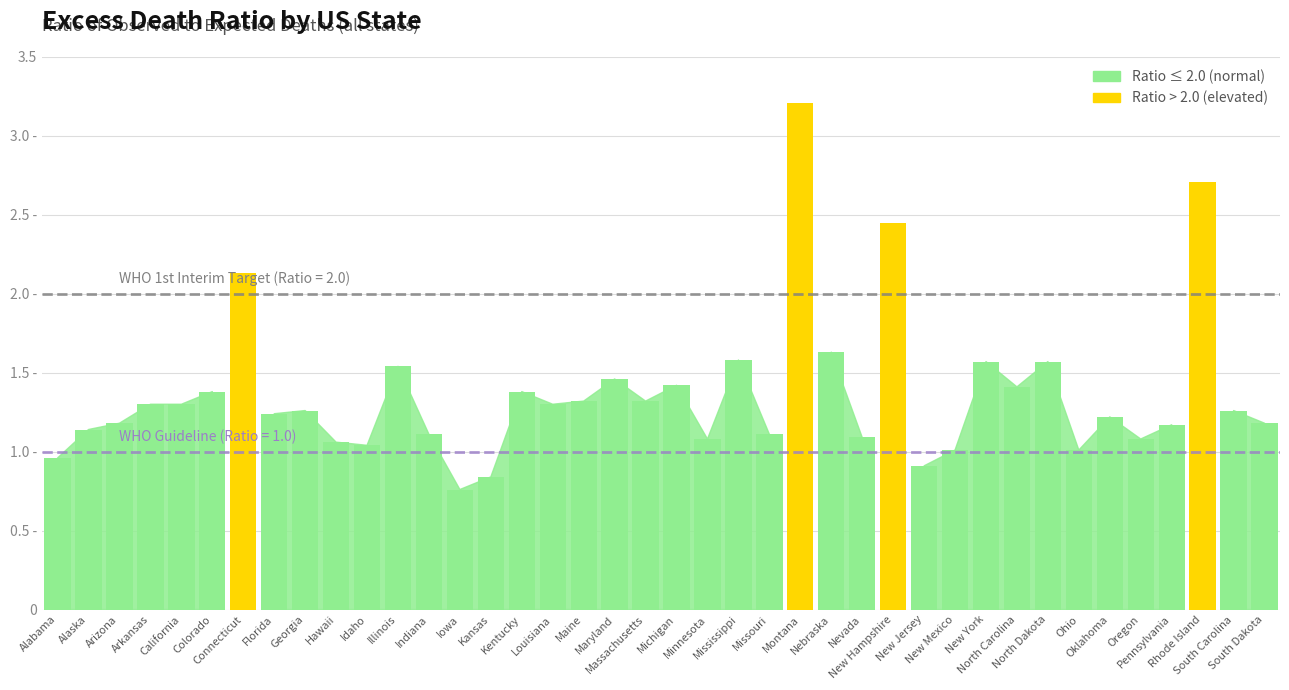

Does the chart contain any negative values?

No